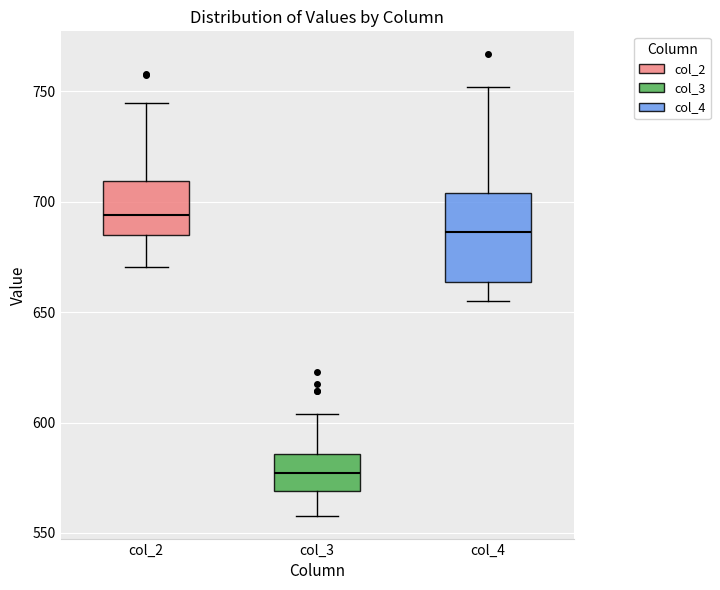

Reading left to right, read every box against the y-axis: the position of its median line, the range the box covers, and the ends of its whiskers. The values are not printed on the chart, so give them approximately, as read against the axis.

col_2: median 695, box 685 to 710, whiskers 670 to 745
col_3: median 575, box 570 to 585, whiskers 560 to 605
col_4: median 685, box 665 to 705, whiskers 655 to 750